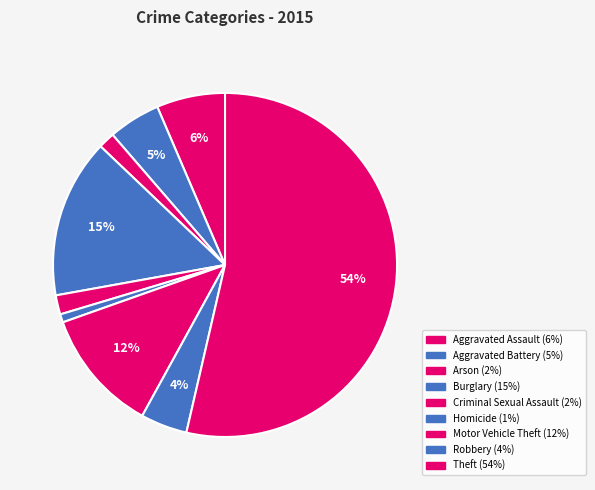

How many slices are in this pie chart?

9